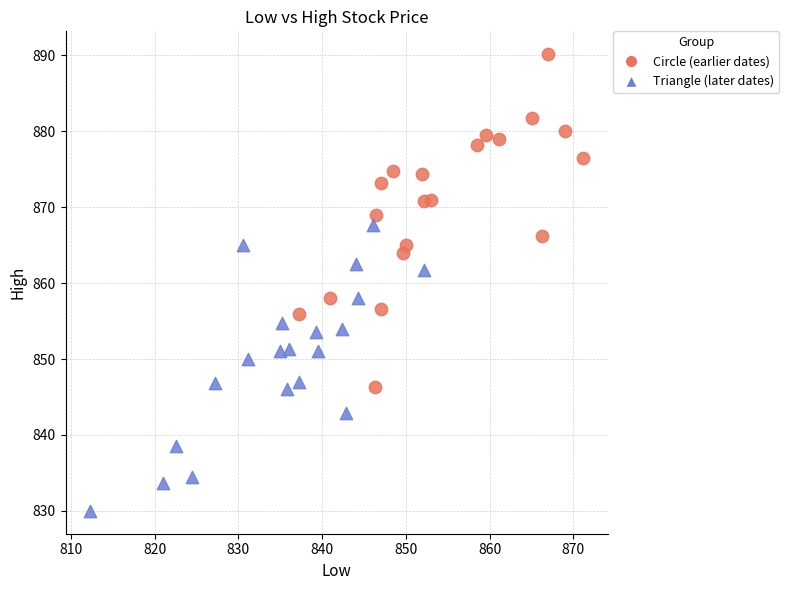

Which series has the largest Y range (max minus min)?

Circle (earlier dates)